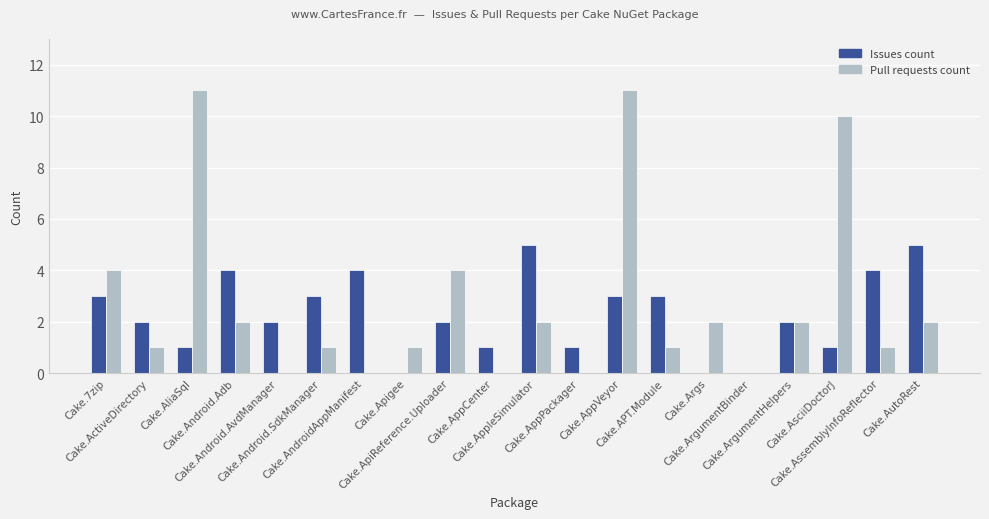

What is the sum of all Issues count values?

46